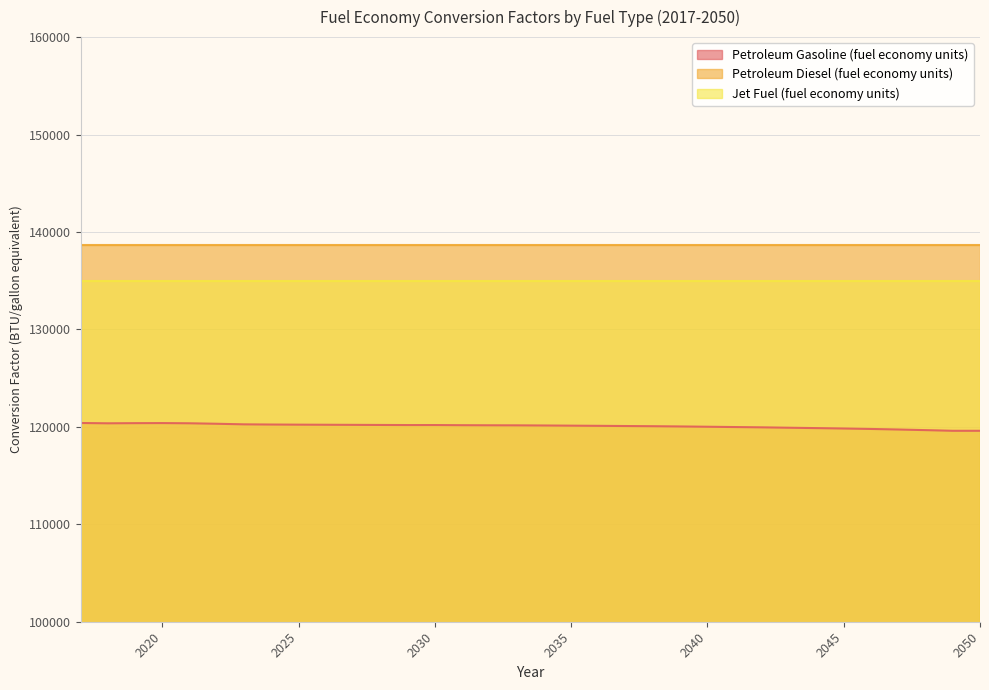

How many lines are shown in the chart?

3